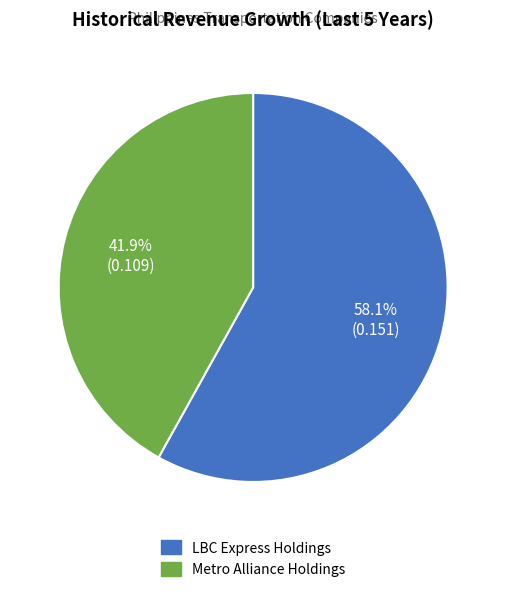

To the nearest percent, what is the difference between the largest and smallest slice percentages?

16%